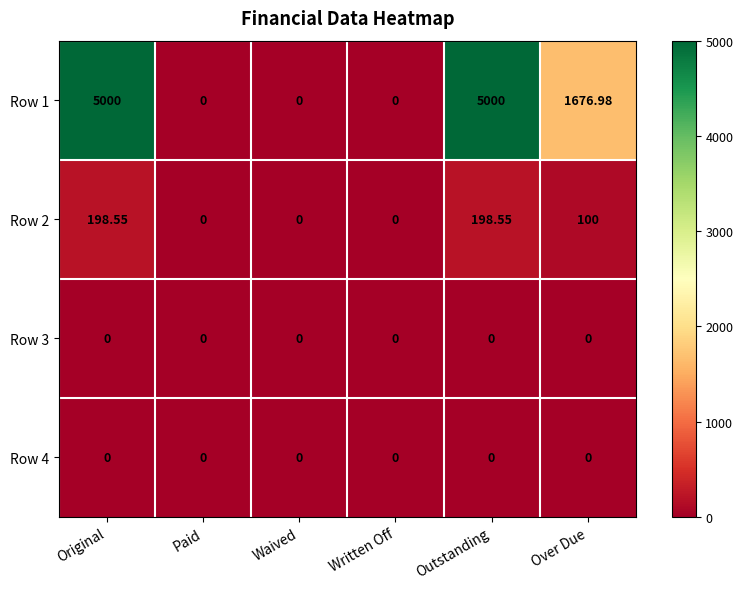

Count the number of data series in this chart.

4